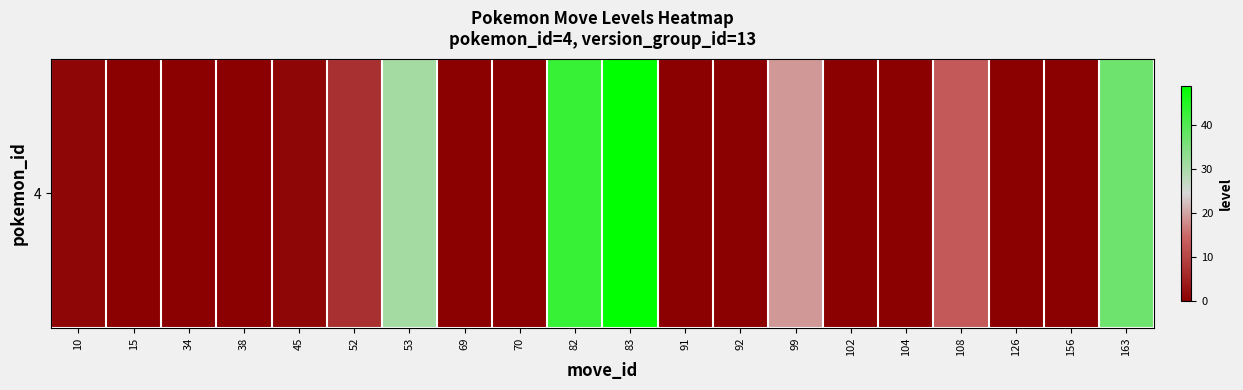

Reading left to right, transcribe all the data shown in this chart.

1	0	0	0	1	7	31	0	0	43	49	0	0	19	0	0	13	0	0	37